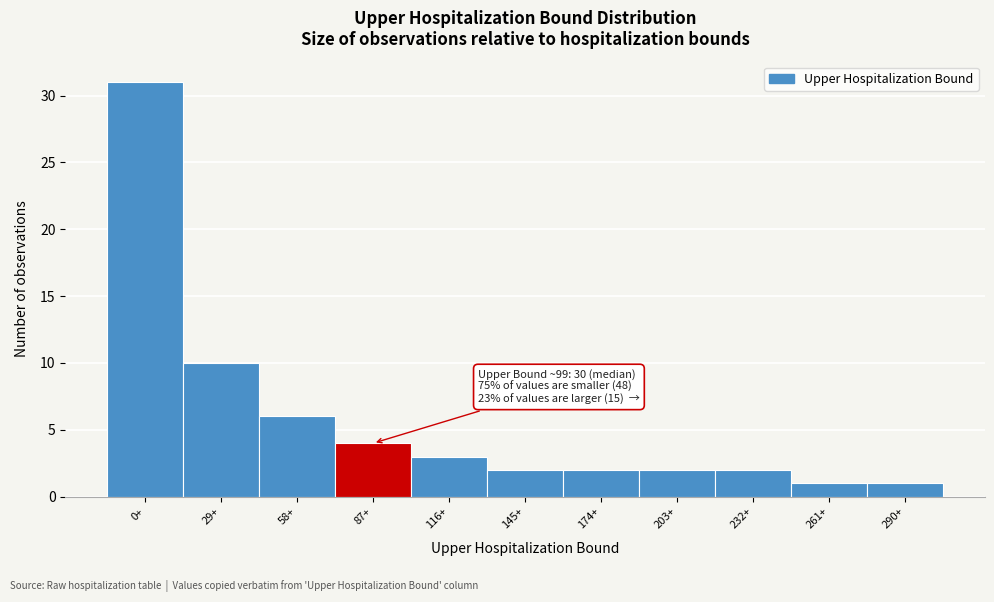

Reading left to right, extract all data points from this chart.

0+=31	29+=10	58+=6	87+=4	116+=3	145+=2	174+=2	203+=2	232+=2	261+=1	290+=1